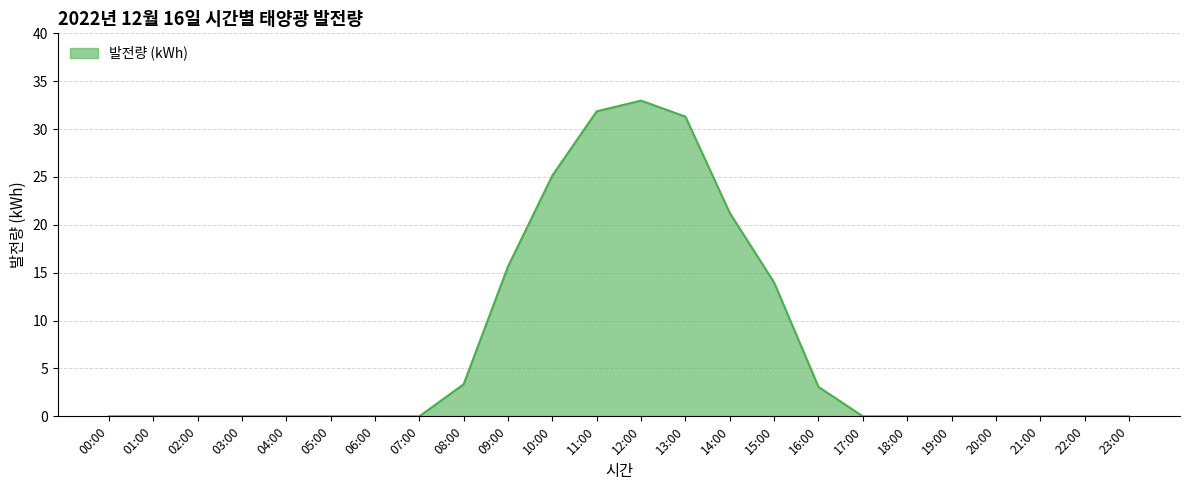

What is the difference between the maximum and second lowest values?

33.0